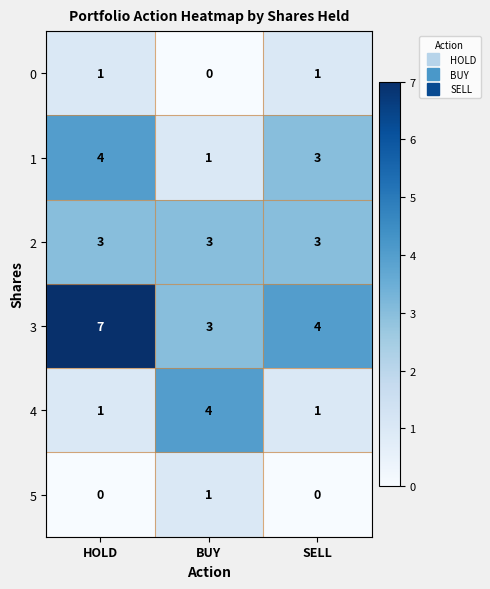

Count the number of data series in this chart.

6